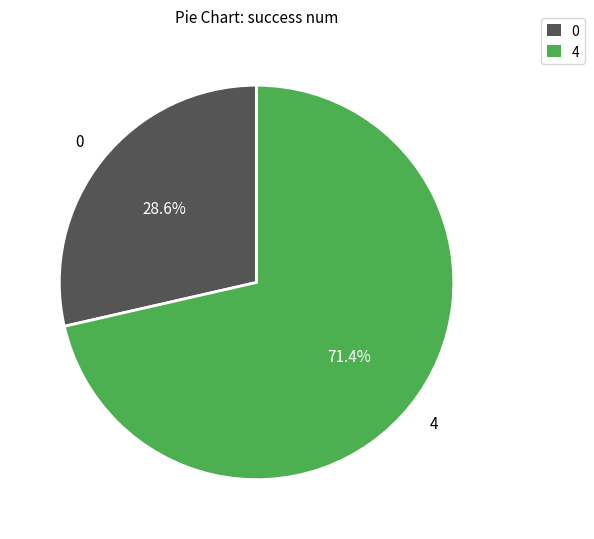

How many segments does this pie chart have?

2